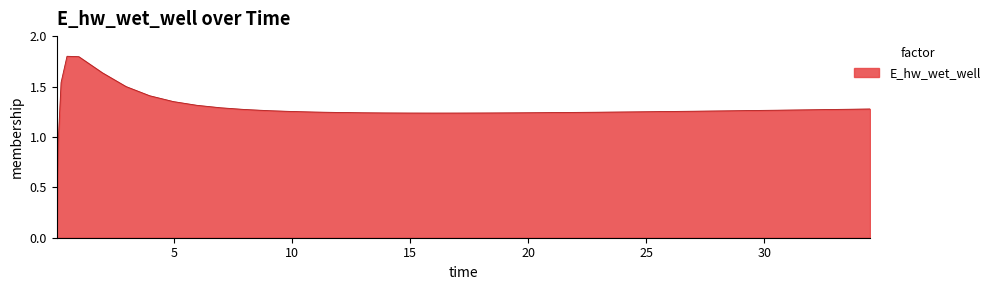

What is the difference between the maximum and minimum values?

1.8